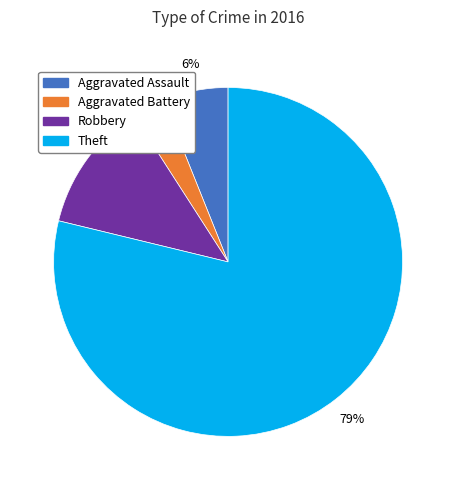

To the nearest percent, what is the difference between the Theft and Robbery slice percentages?

67%